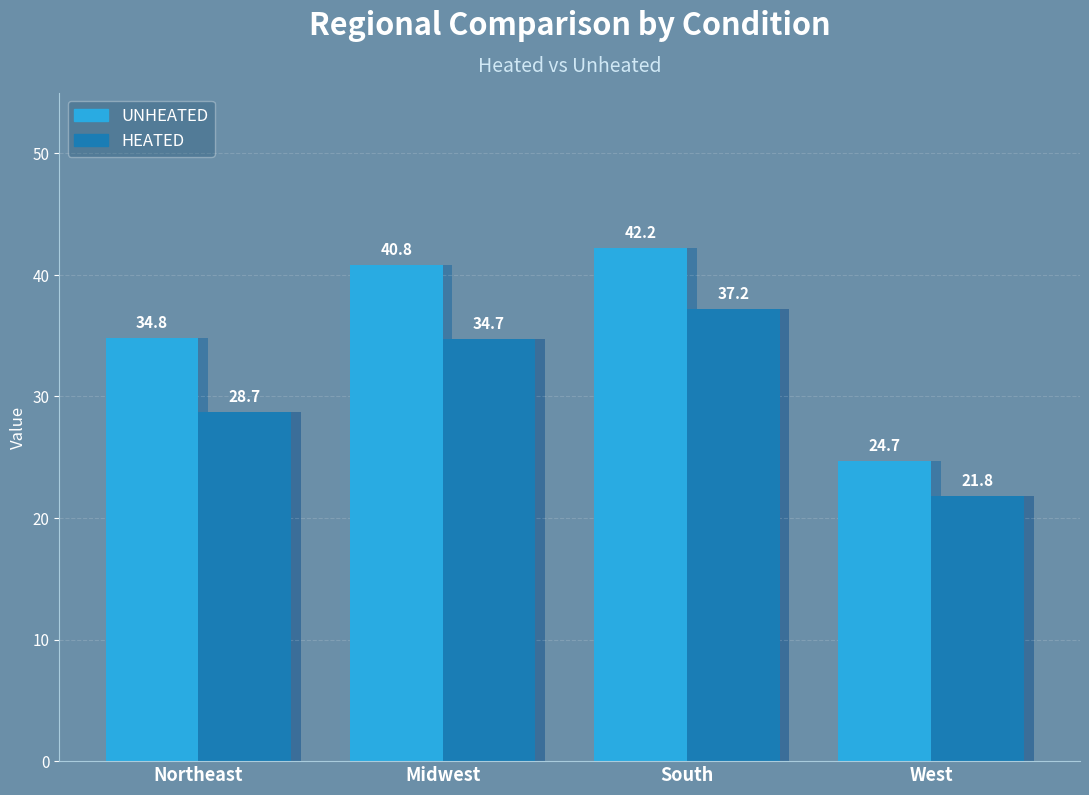

What position from the left is South?

3